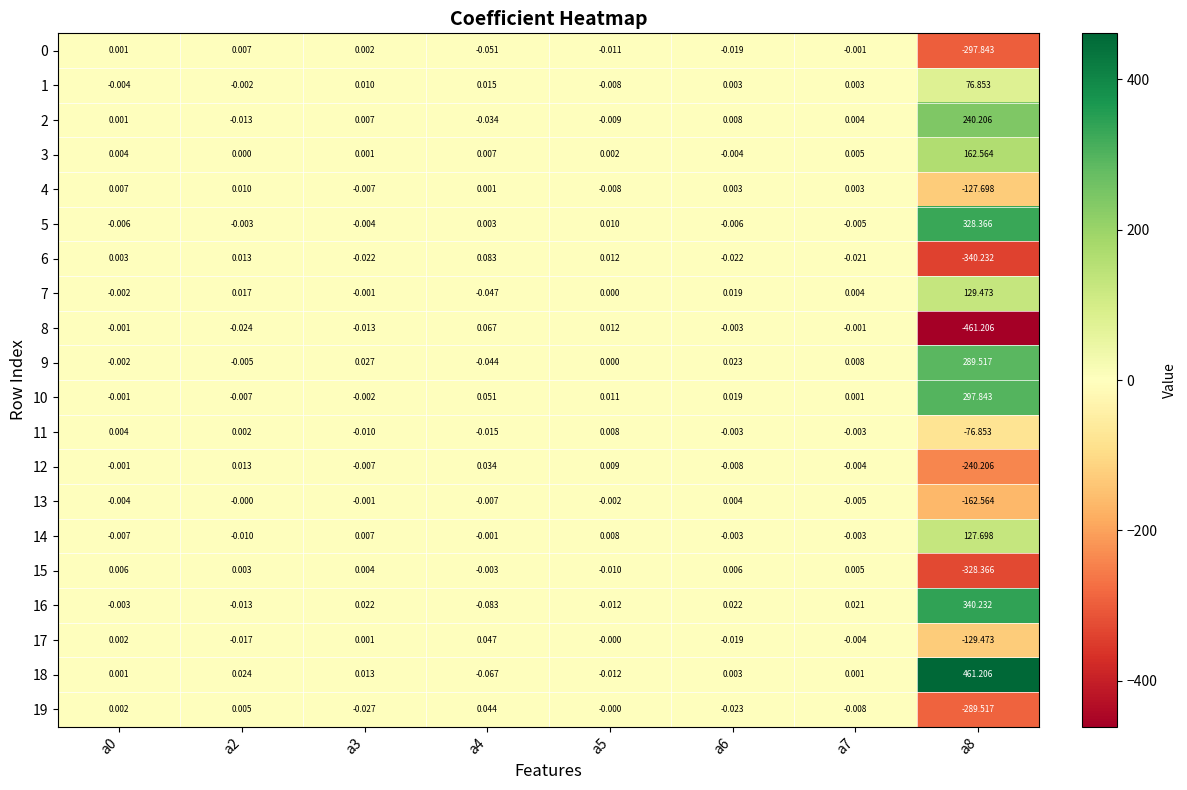

How many data points in 0 are less than 0?

5